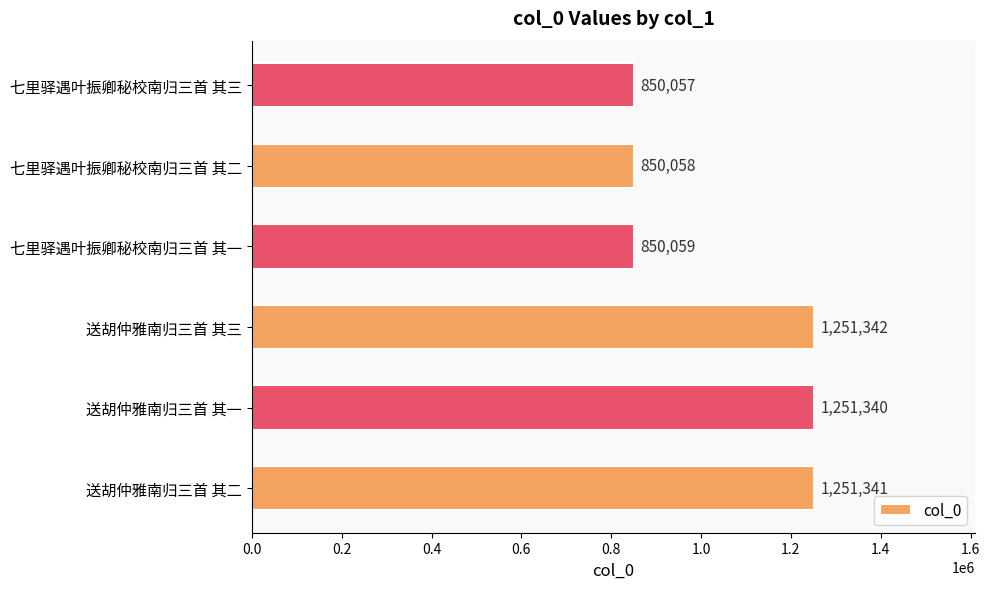

Rank the categories by value from highest to lowest.

送胡仲雅南归三首 其三, 送胡仲雅南归三首 其二, 送胡仲雅南归三首 其一, 七里驿遇叶振卿秘校南归三首 其一, 七里驿遇叶振卿秘校南归三首 其二, 七里驿遇叶振卿秘校南归三首 其三